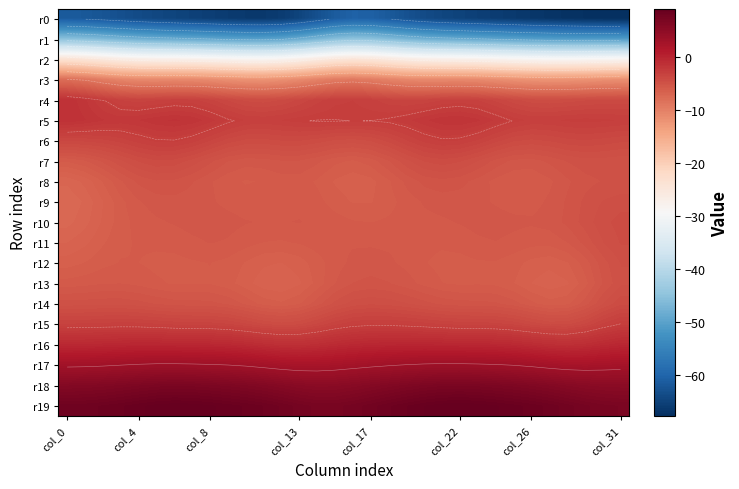

How many data points in r0 are less than -64?

20